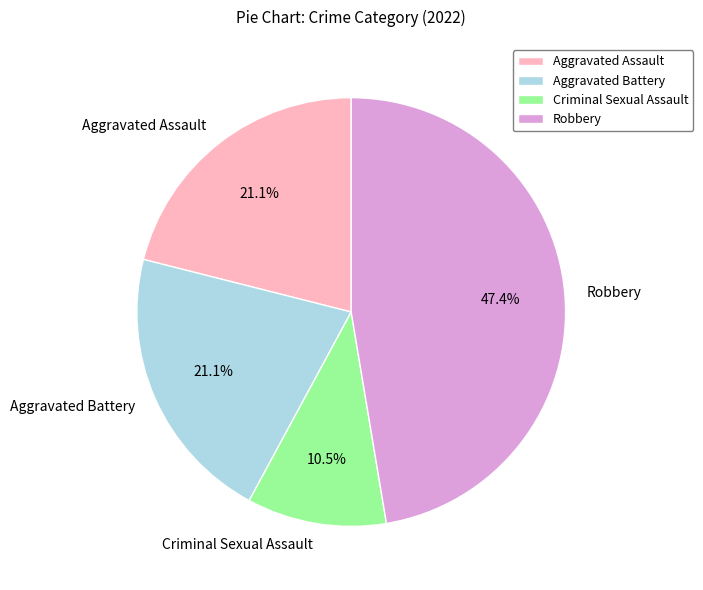

To the nearest percent, what is the difference between the largest and smallest slice percentages?

37%